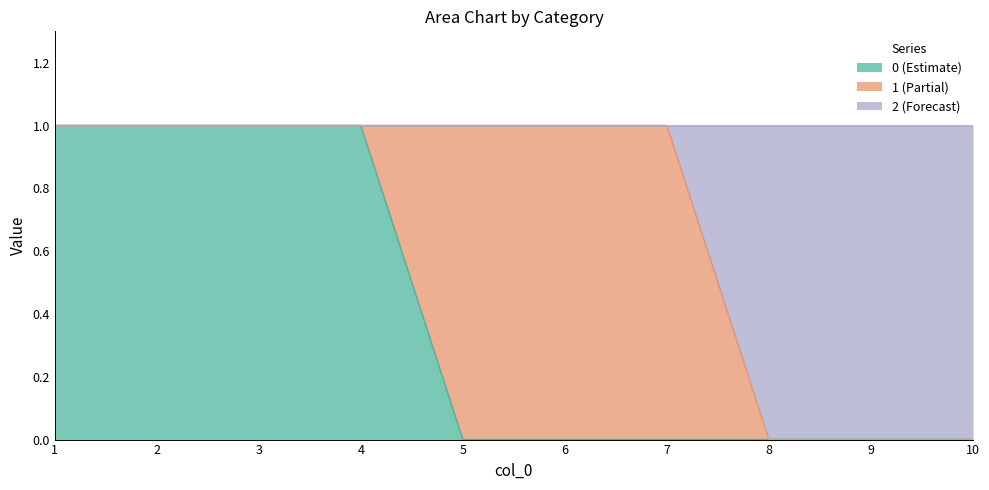

What is the value of the 2 point at the 6th from the left?

1